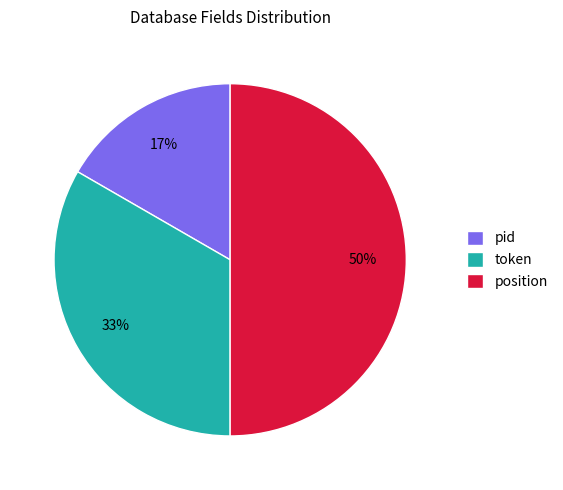

Rank the categories by value from lowest to highest.

pid, token, position